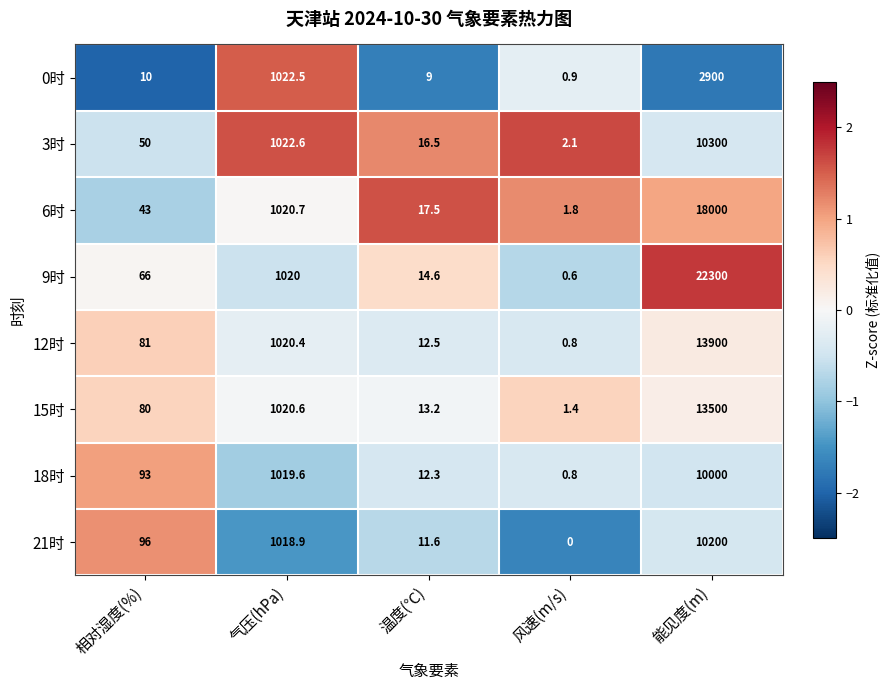

What is the greatest value displayed?

22300.0